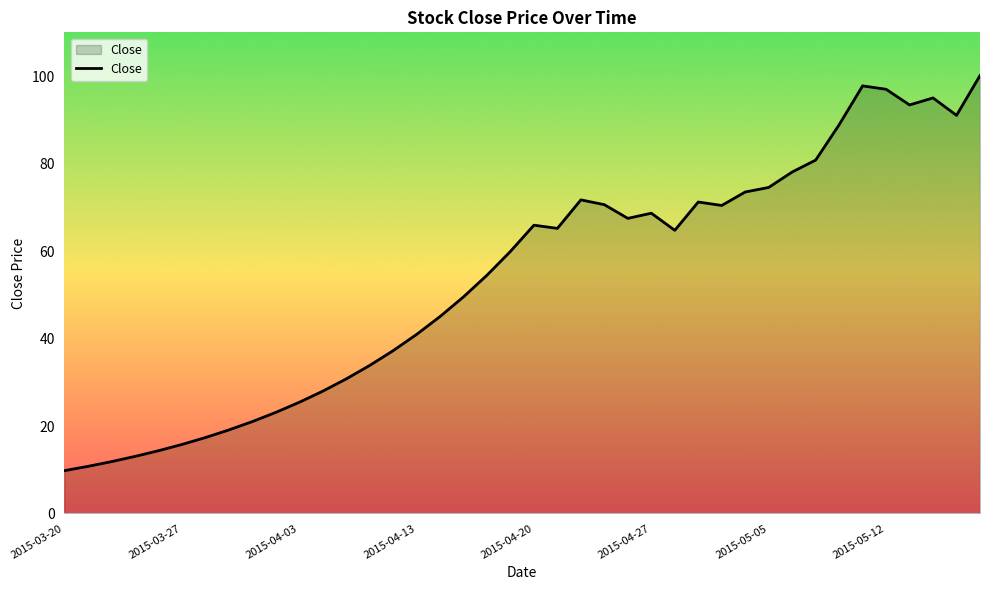

What is the difference between the maximum and minimum values?

90.3